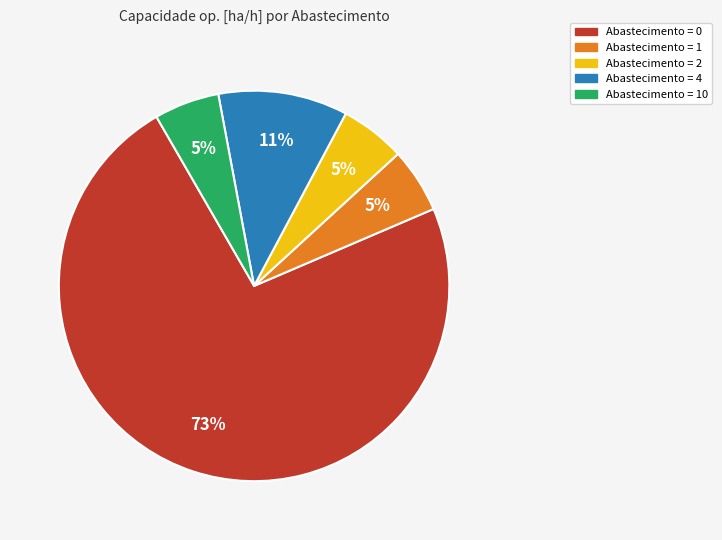

The Abastecimento = 0 slice represents 84% of the pie. True or false?

False